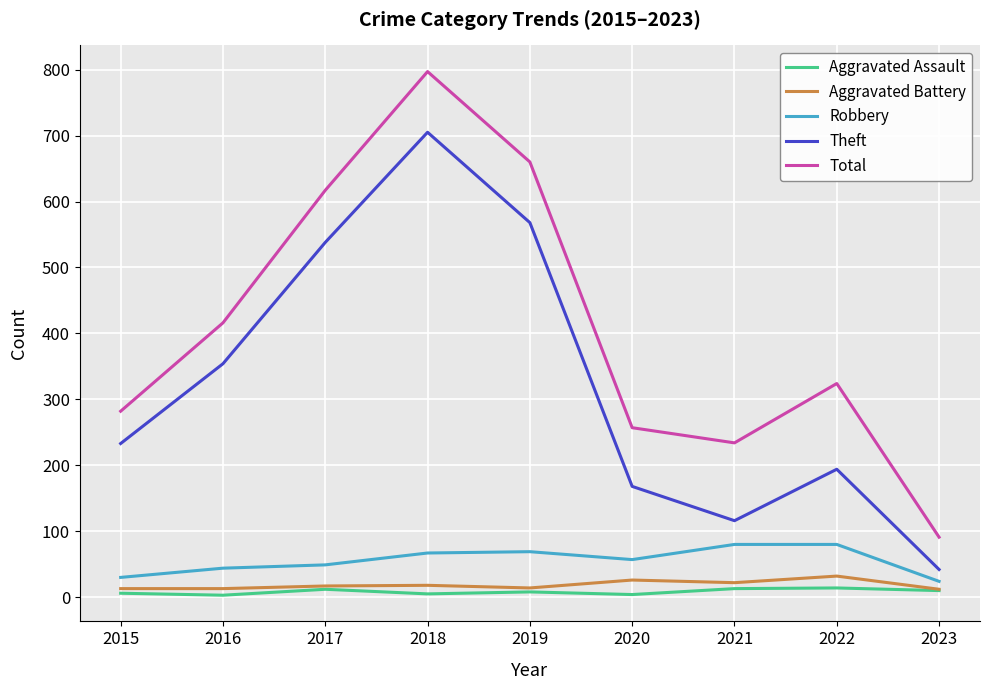

What is the sum of the Robbery values at 2023 and 2017?

73